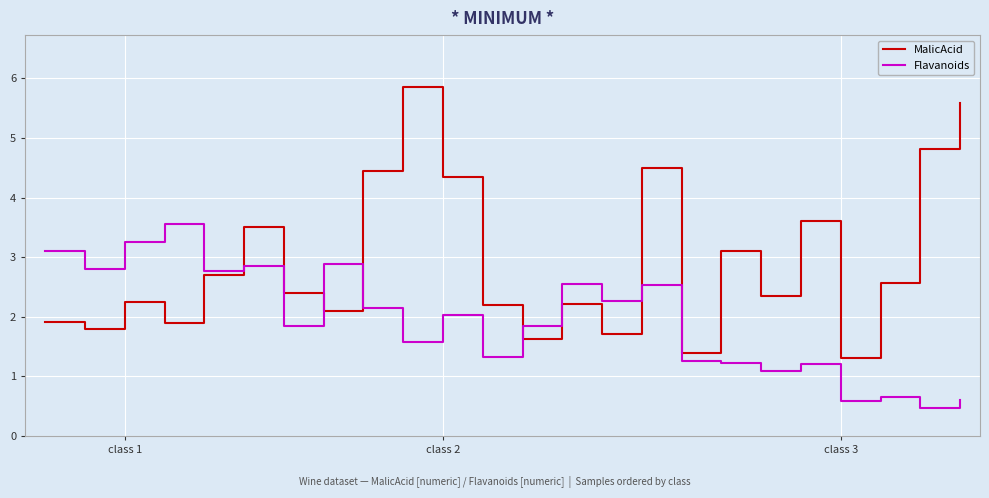

Which series has the largest total across all categories?

MalicAcid